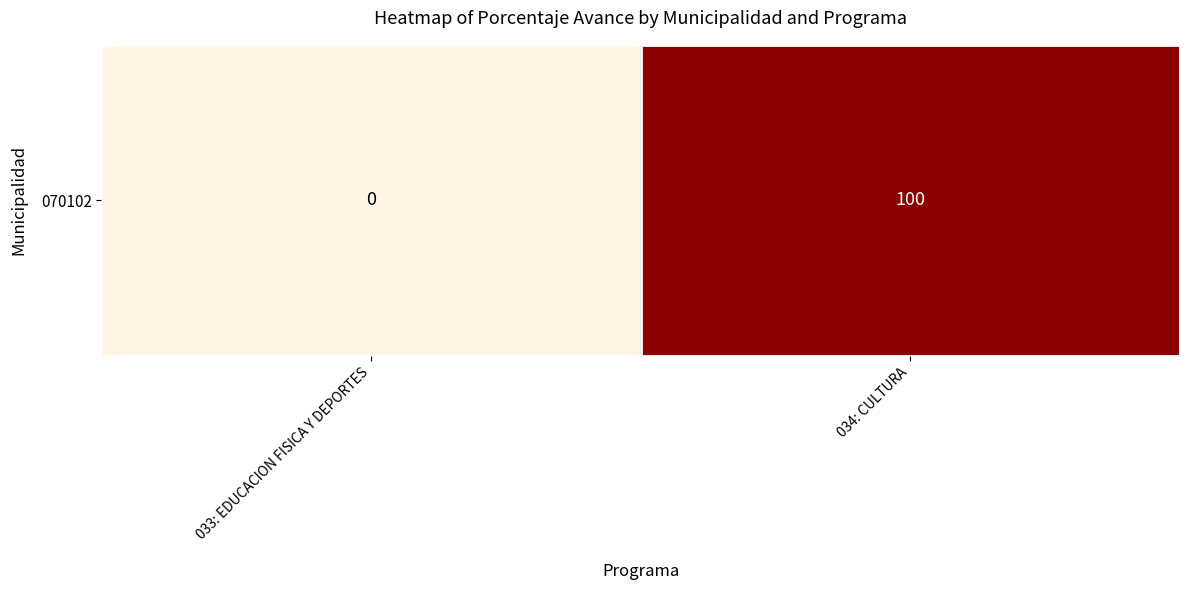

What is the greatest value displayed?

100